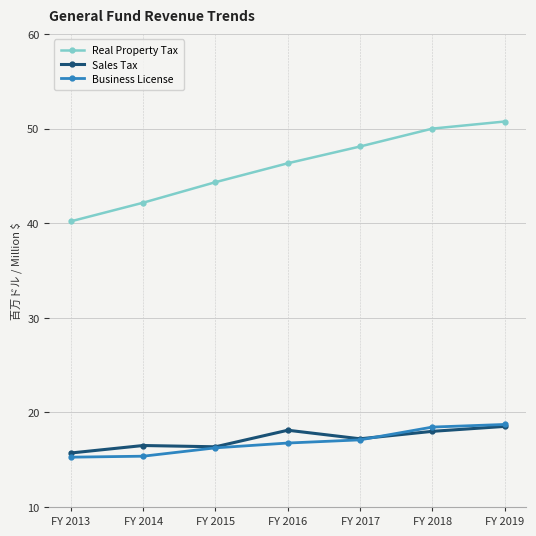

Where does the Sales Tax series first go above 17?

FY 2016